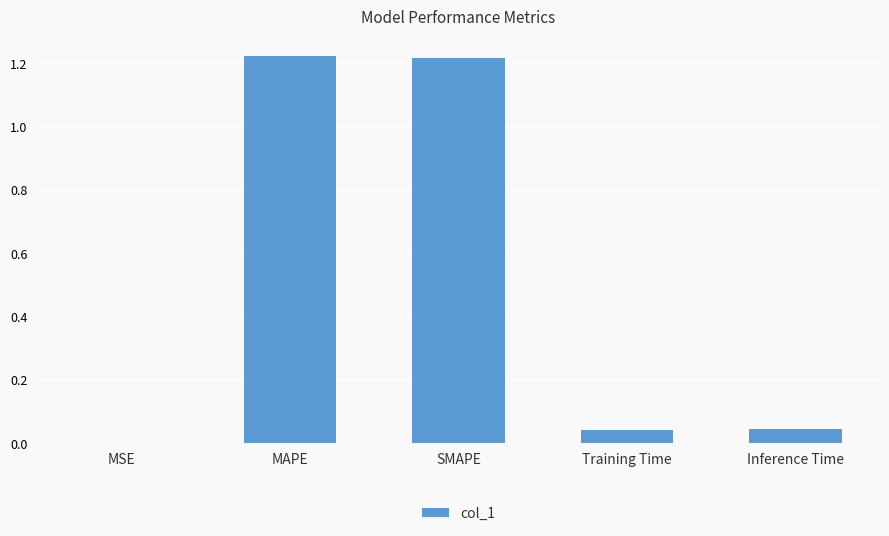

The chart shows a value of 0.0 at Inference Time. True or false?

True